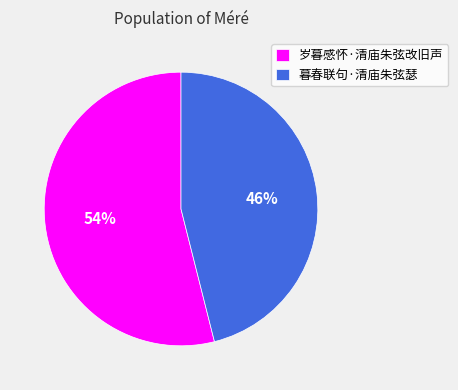

Does any single category account for the majority?

Yes